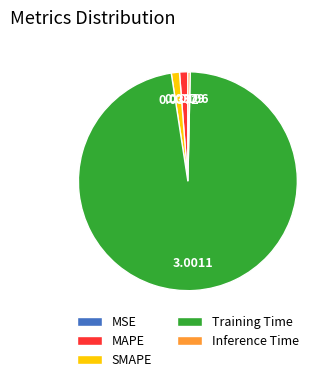

Do Inference Time and Training Time together represent more than half of the pie?

Yes